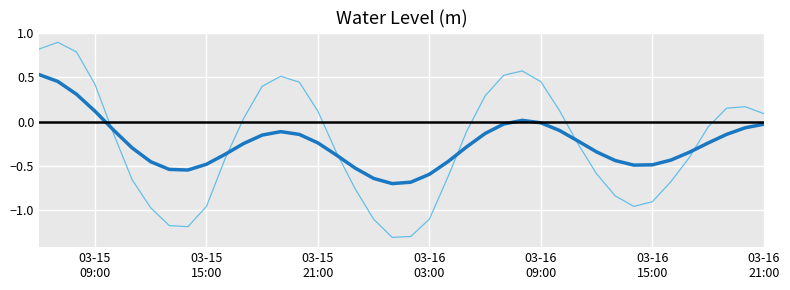

What is the smallest value displayed?

-1.3